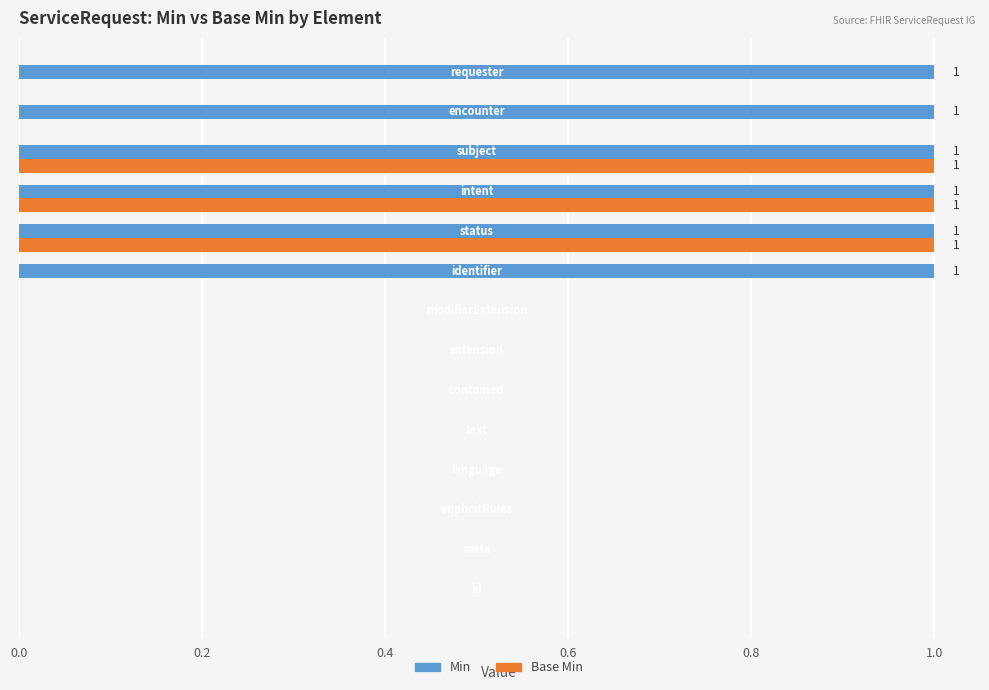

Which series has the largest total across all categories?

Min